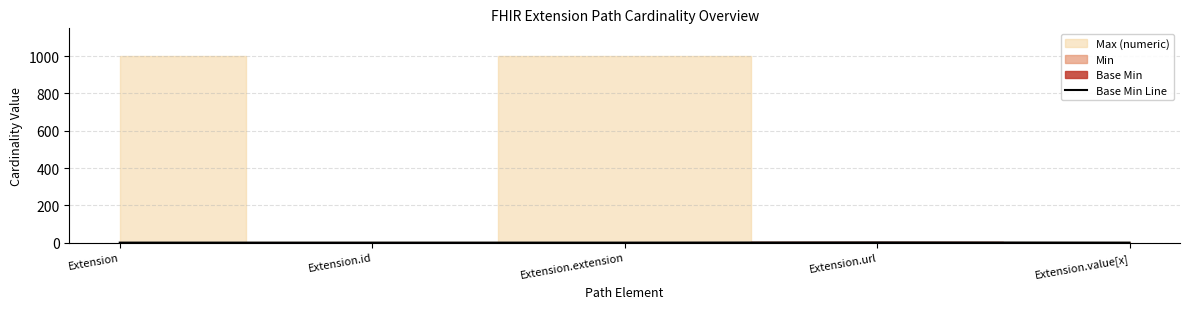

True or false: Base Min Line has a value of 0 at Extension.

True